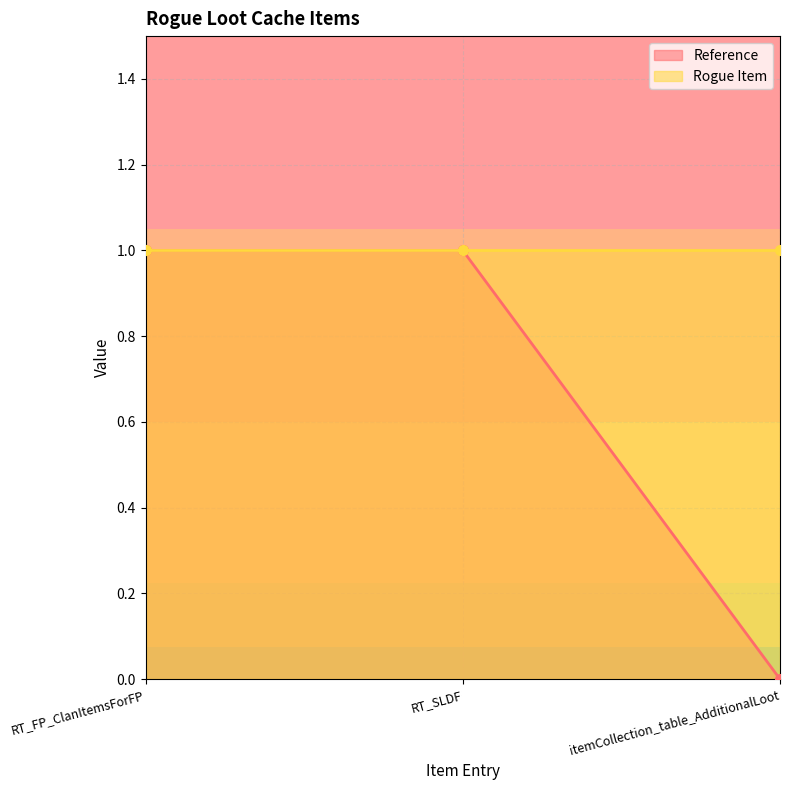

What is the difference between the second highest and minimum values?

1